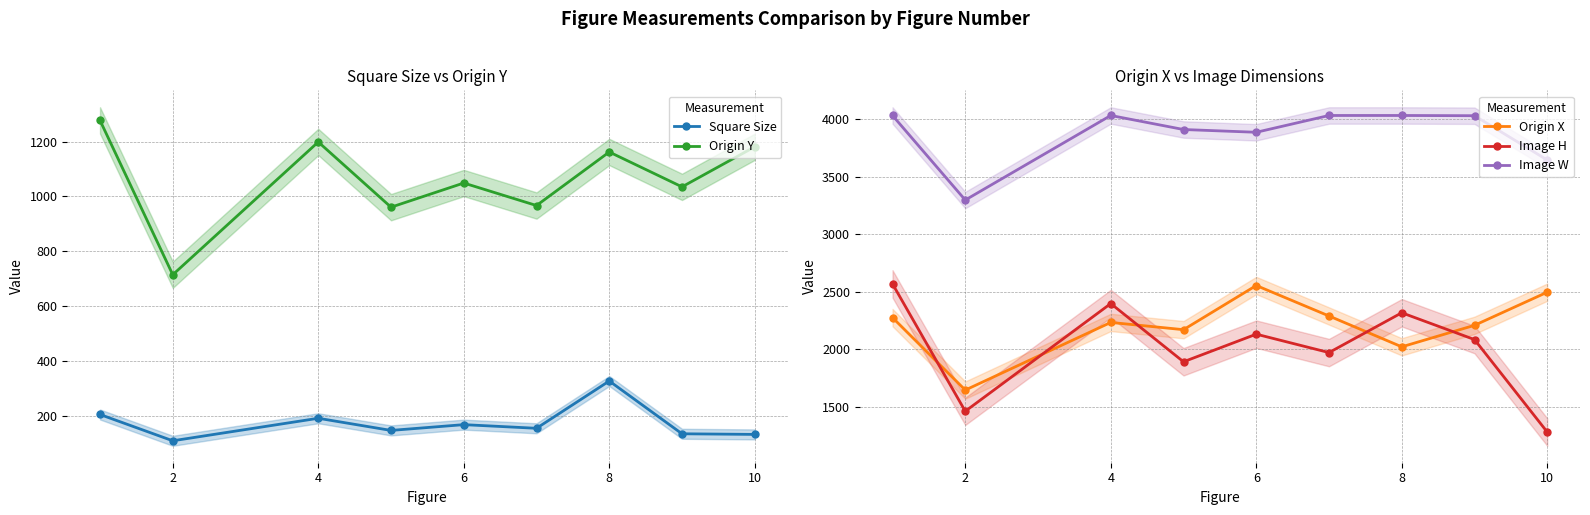

True or false: Origin X and Image W intersect in this chart.

False